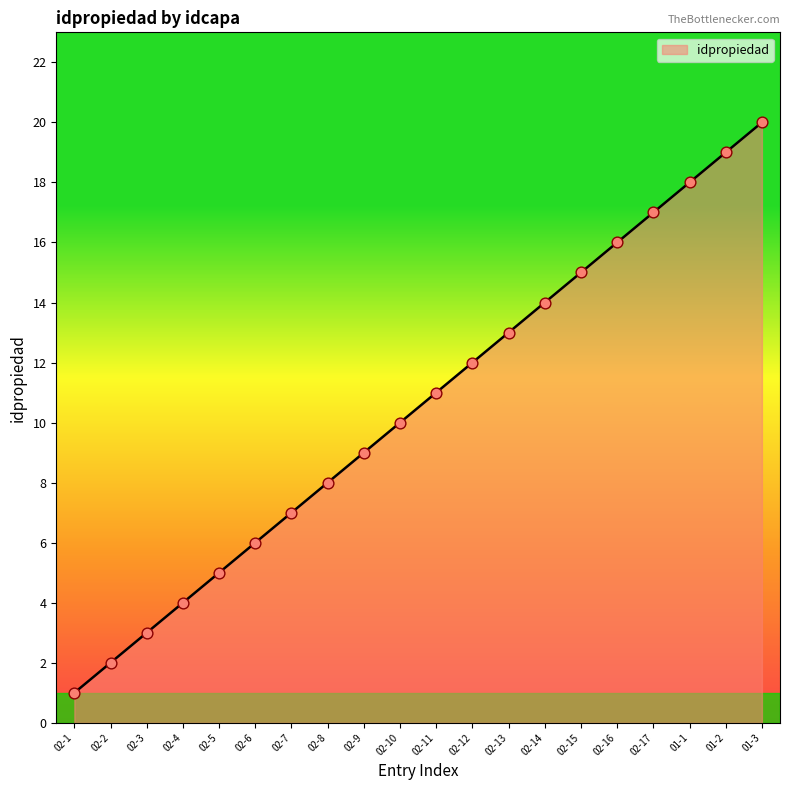

Which has a higher value, 02-4 or 02-2?

02-4